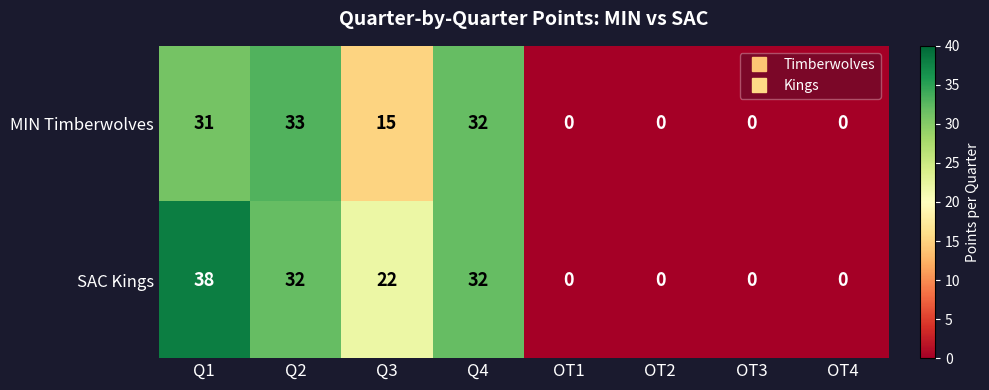

Which series has the largest total across all categories?

SAC Kings